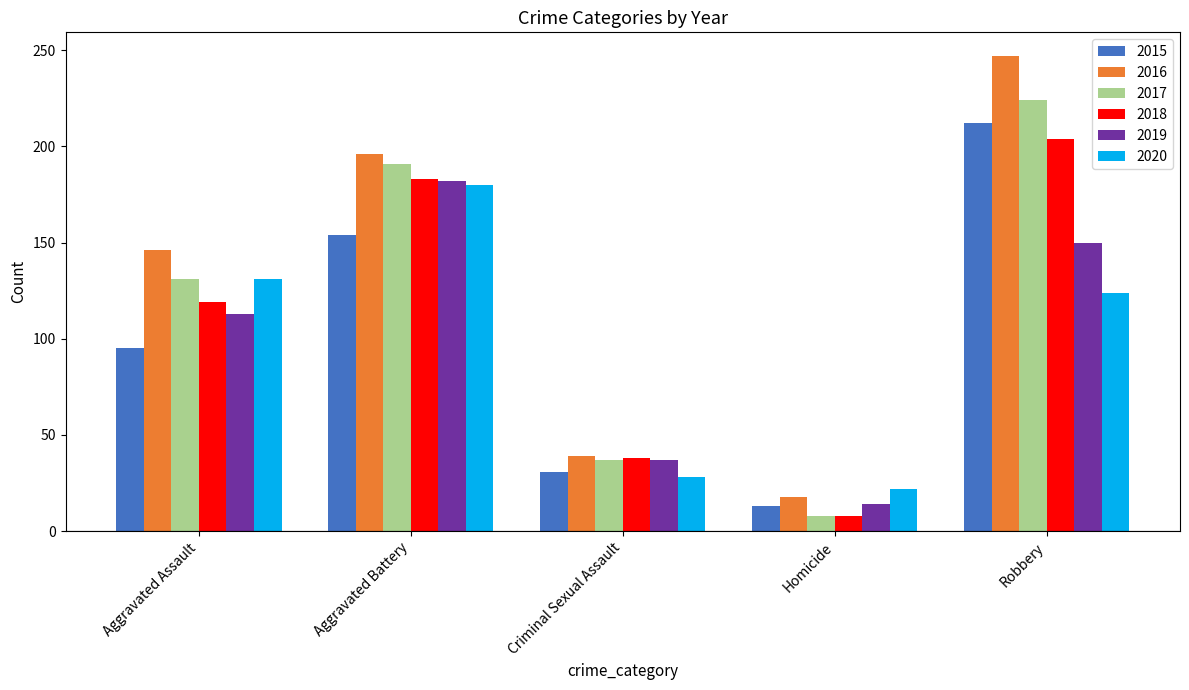

How many bars are there in total?

30